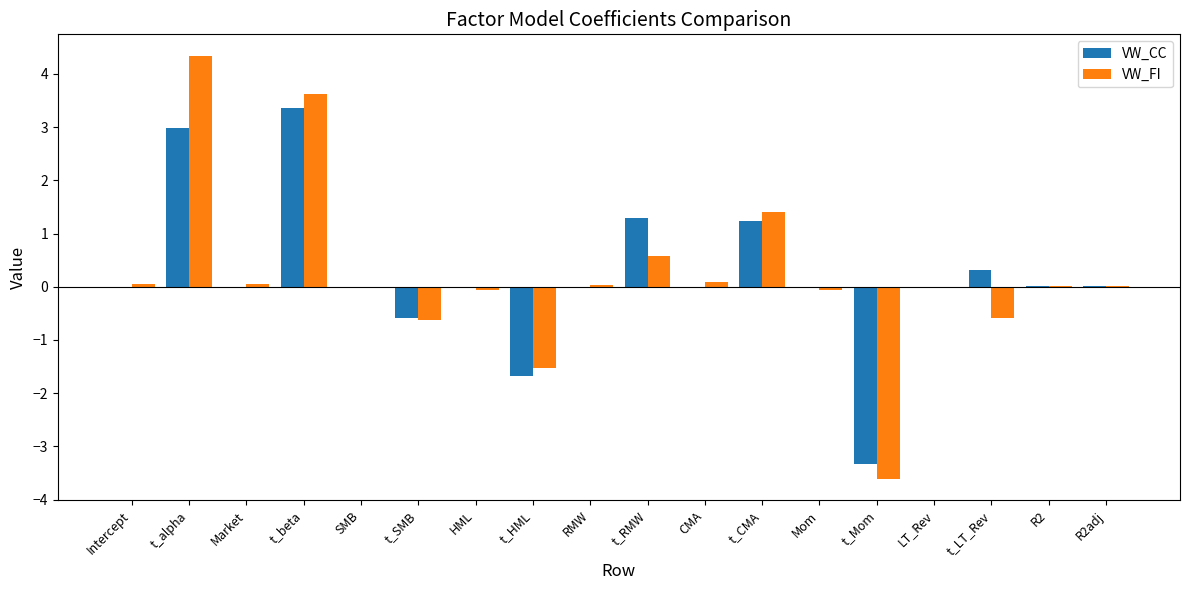

The value of VW_CC at t_CMA is 0.6. True or false?

False